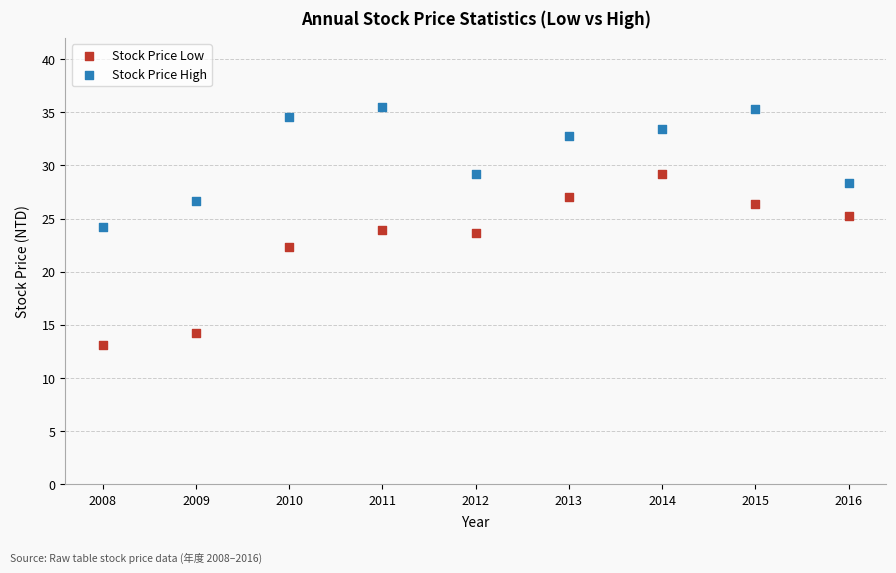

Which series reaches the minimum Y coordinate?

Stock Price Low